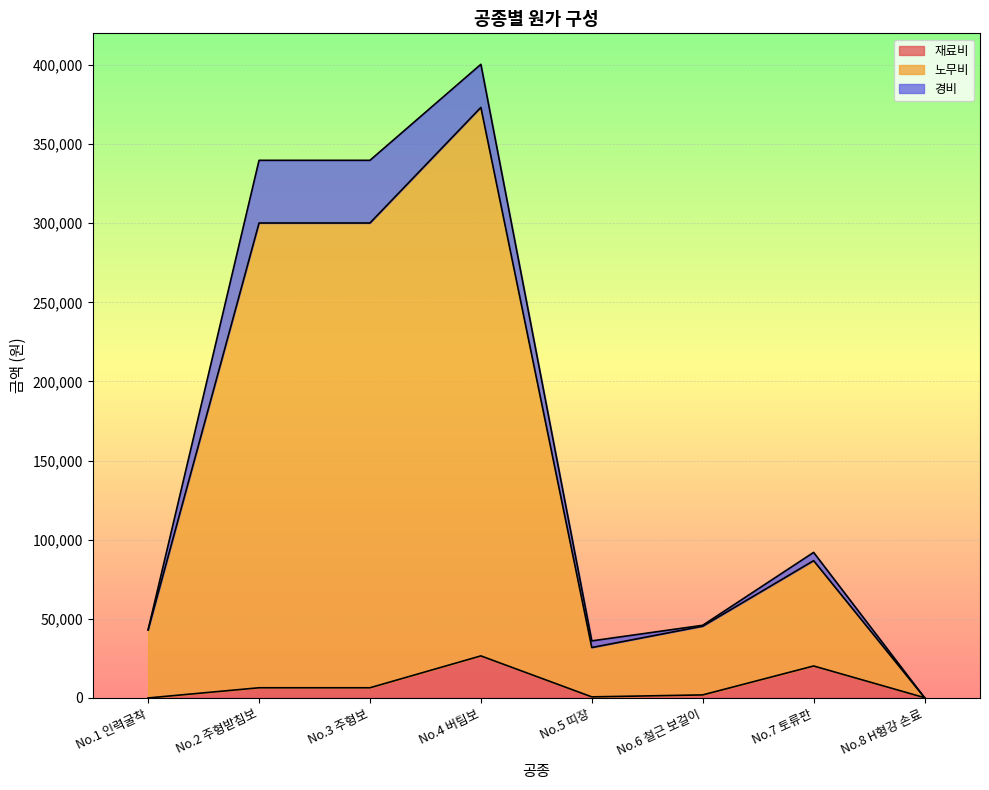

Where is the first local minimum for 노무비?

No.5 띠장